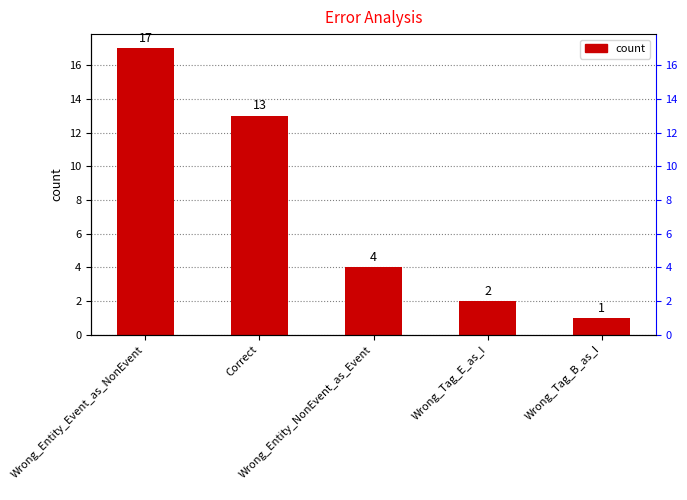

What is the greatest value displayed?

17